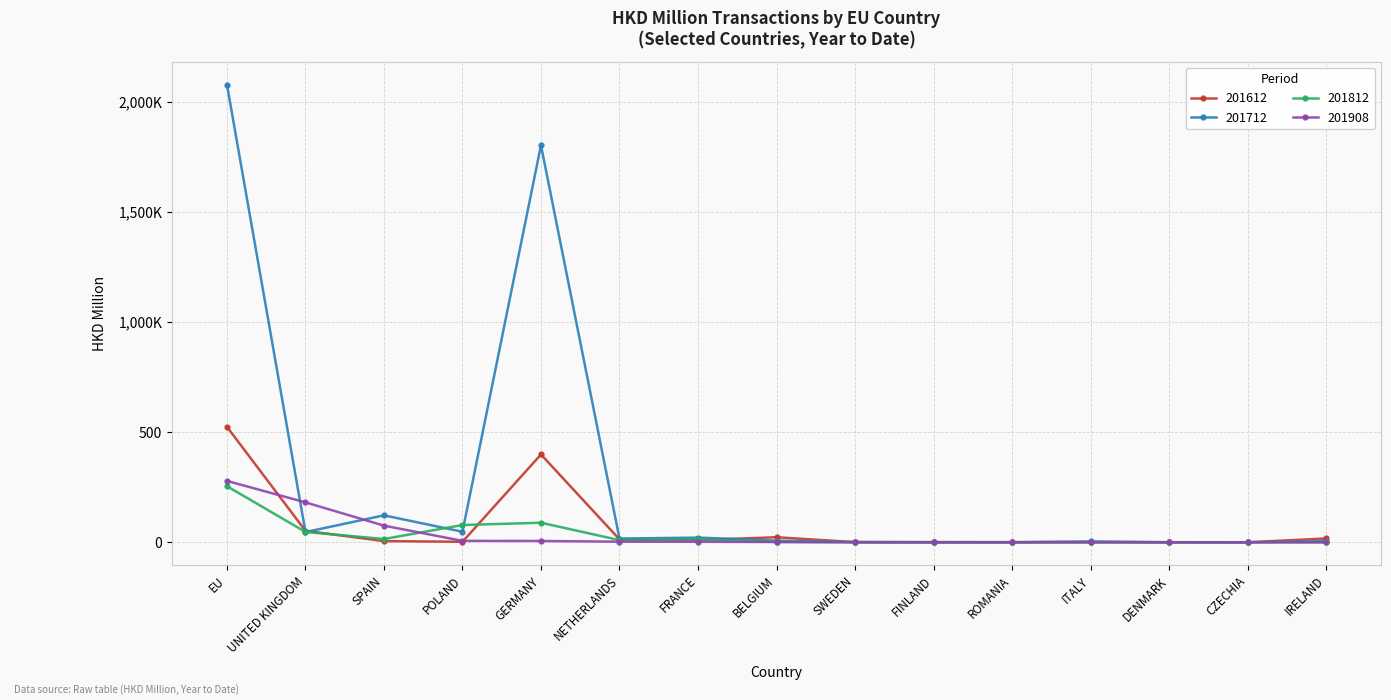

Where do 201612 and 201812 first cross each other?

UNITED KINGDOM and SPAIN